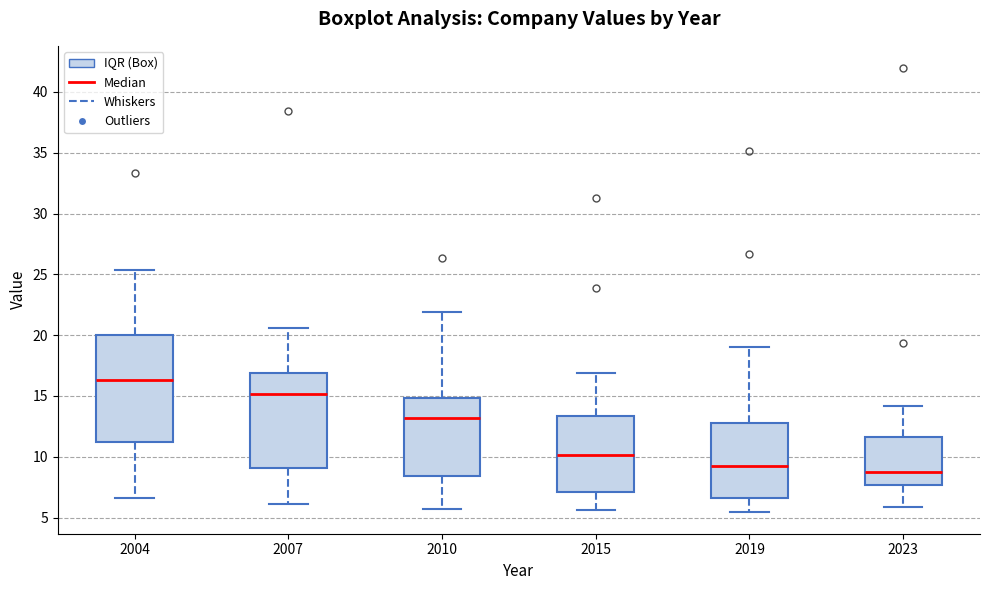

Which box is the tallest, from its lower edge to its upper edge?

2004